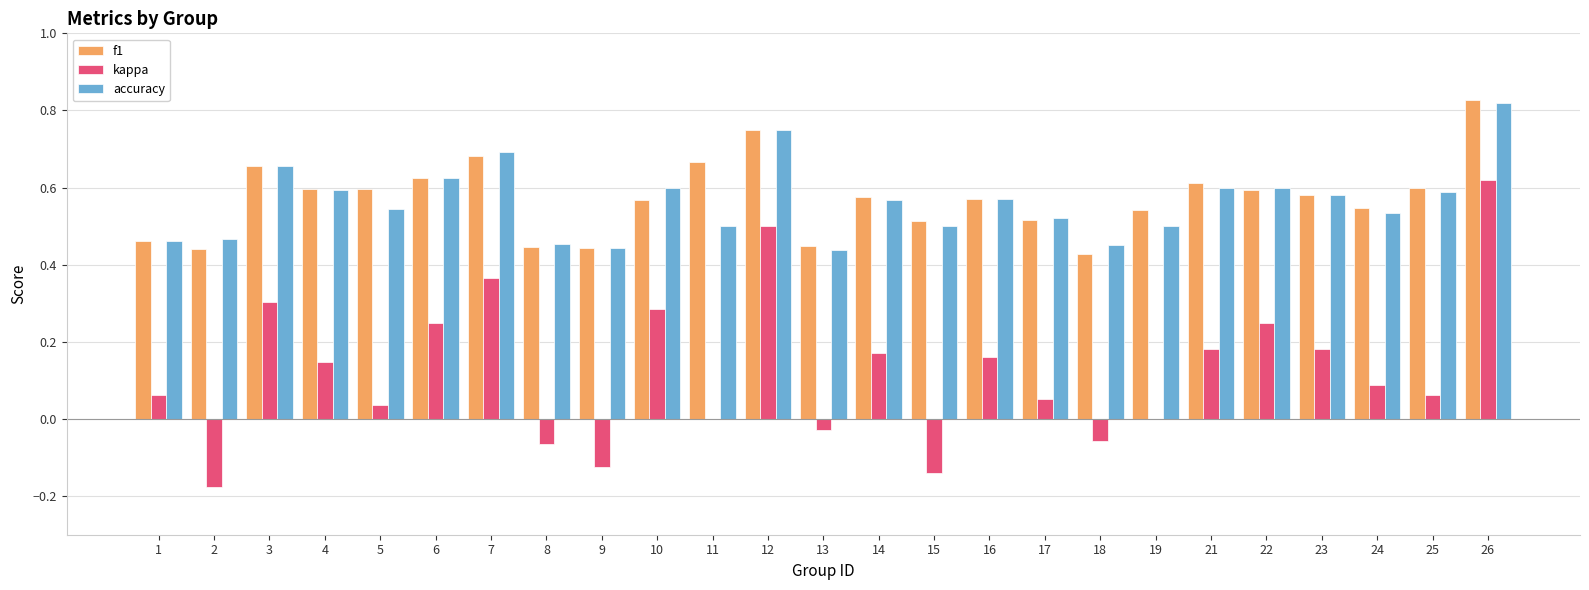

Is the value of accuracy at 7 greater than the value of kappa at 2?

Yes